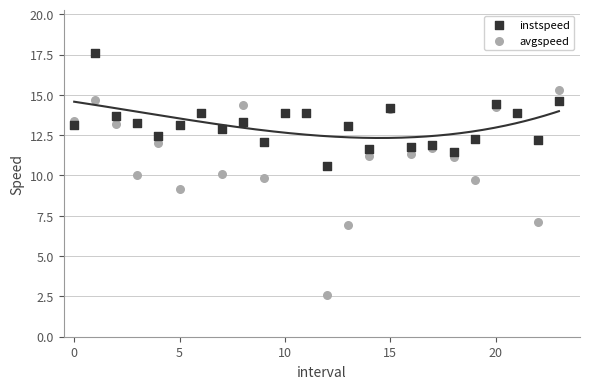

What are all the series names shown in the legend?

instspeed, avgspeed